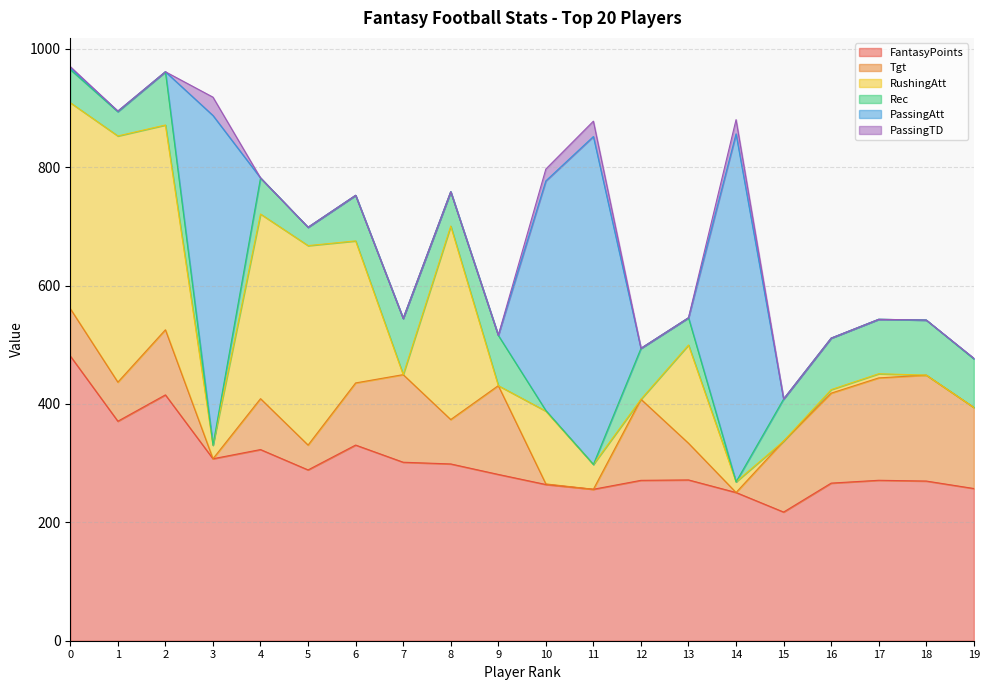

Which series changed the most between Michael Vick and Chad Johnson?

PassingAtt